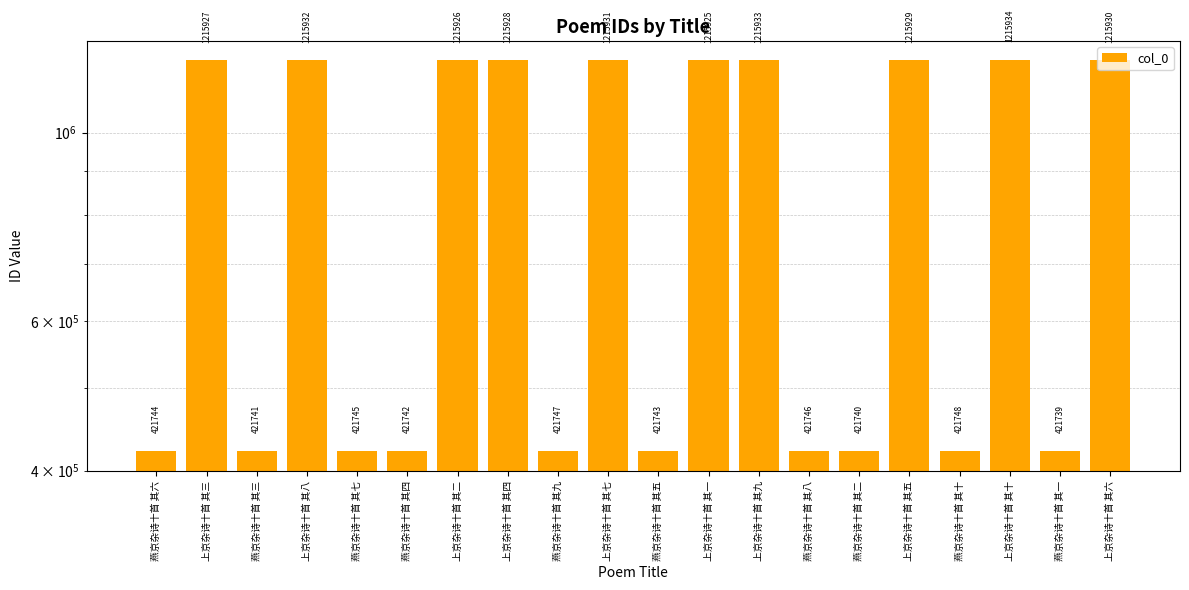

What is the maximum value shown in the chart?

1215934